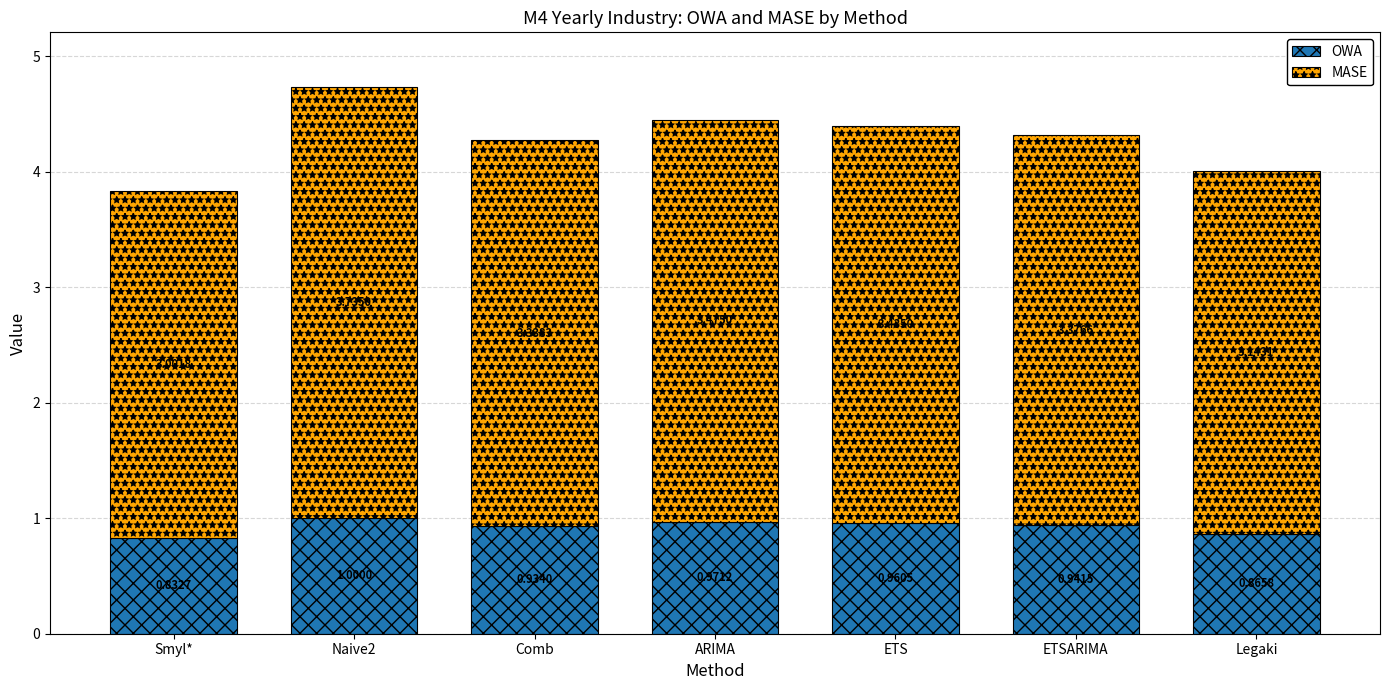

What are all the series names shown in the legend?

OWA, MASE